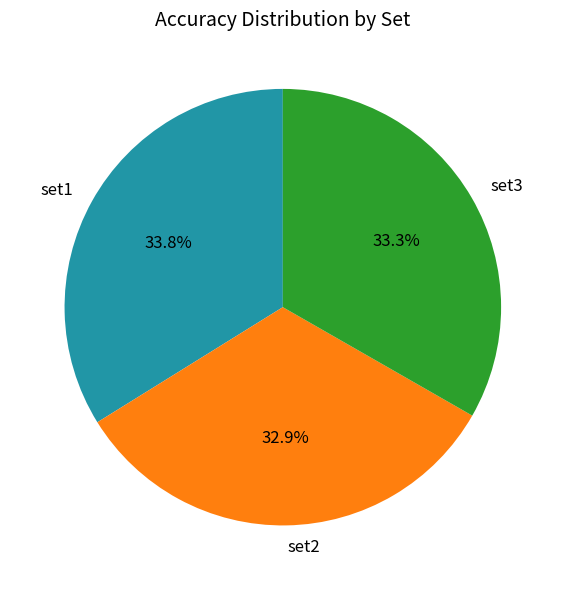

Does set3 account for over 50% of the chart?

No